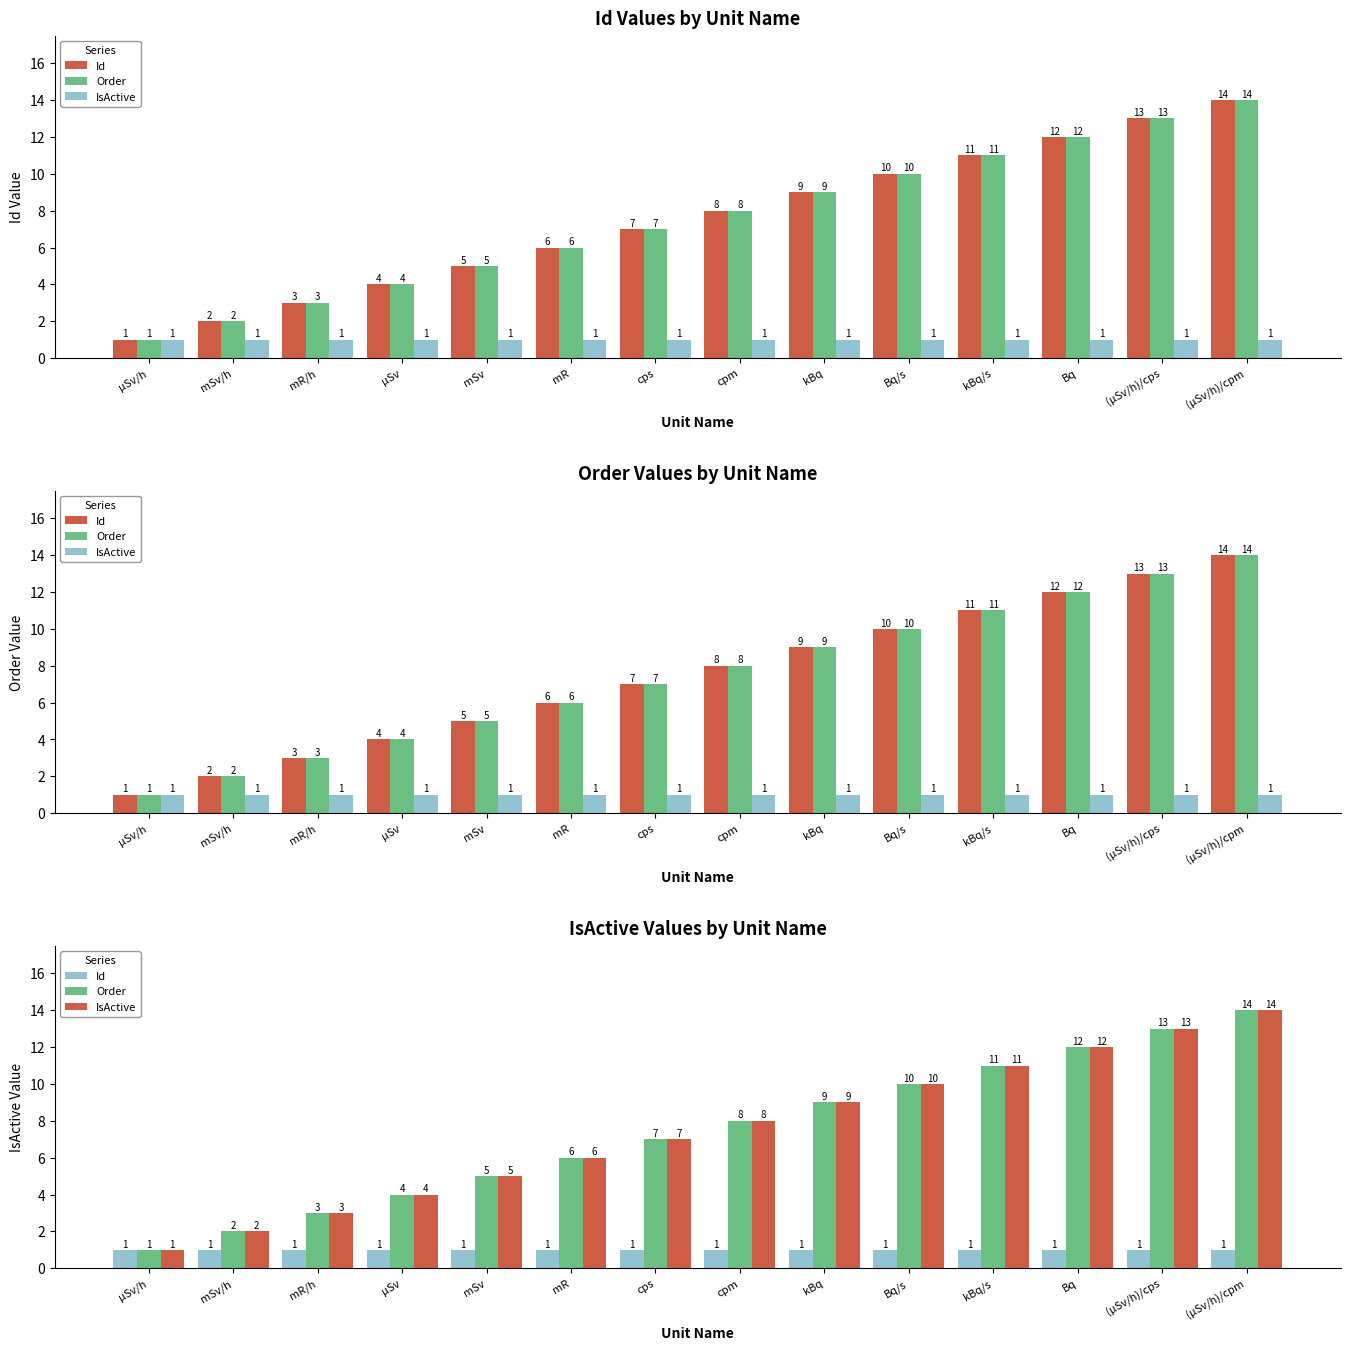

Which series has the largest total across all categories?

Order